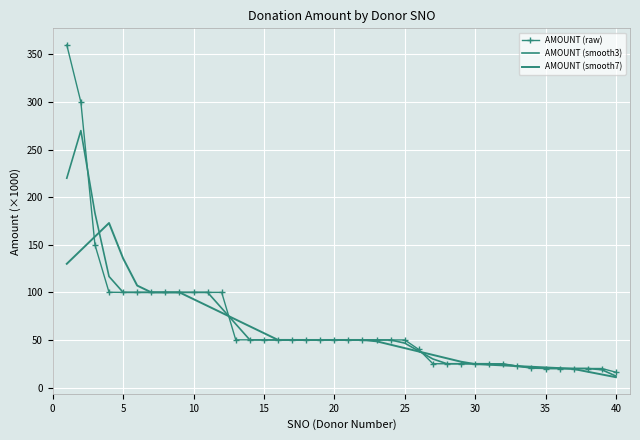

True or false: AMOUNT (smooth3) and AMOUNT (smooth7) cross at least once.

True